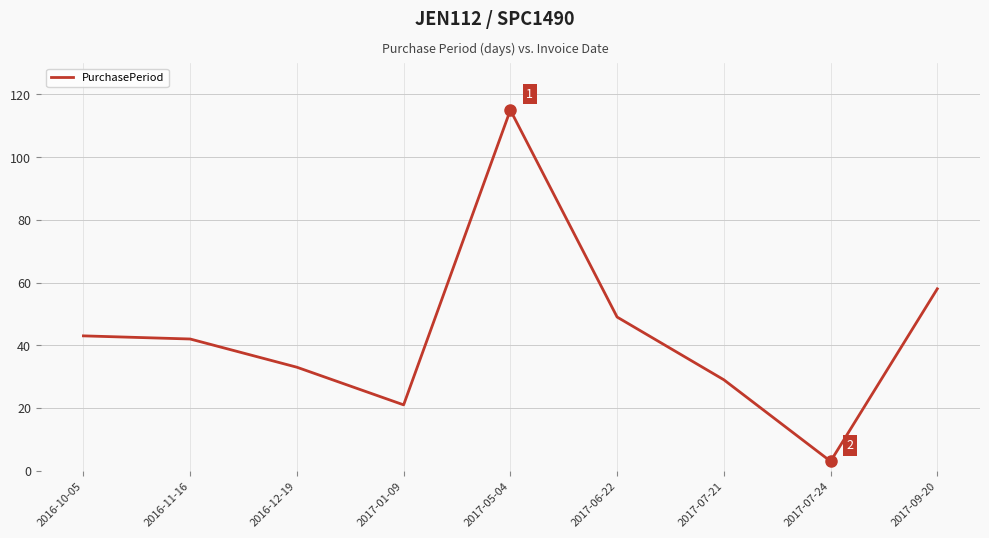

What position from the left is 2017-06-22?

6